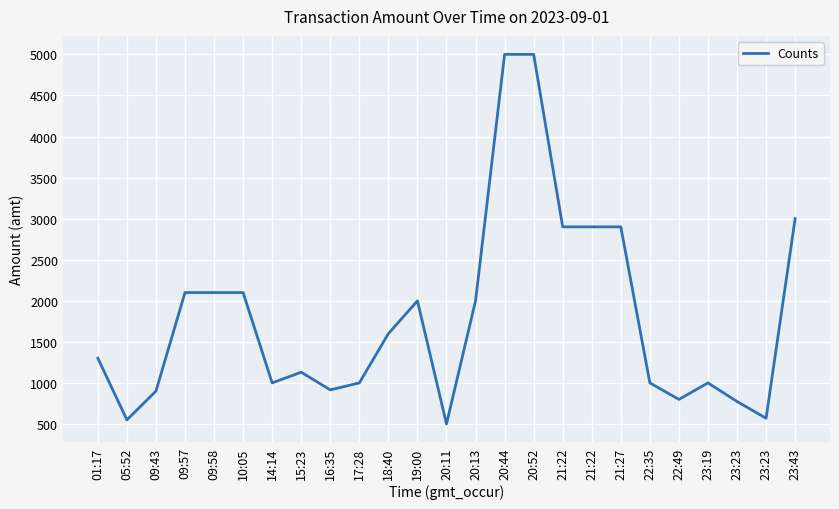

What is the sum of the values at 20:44 and 23:19?

6000.0